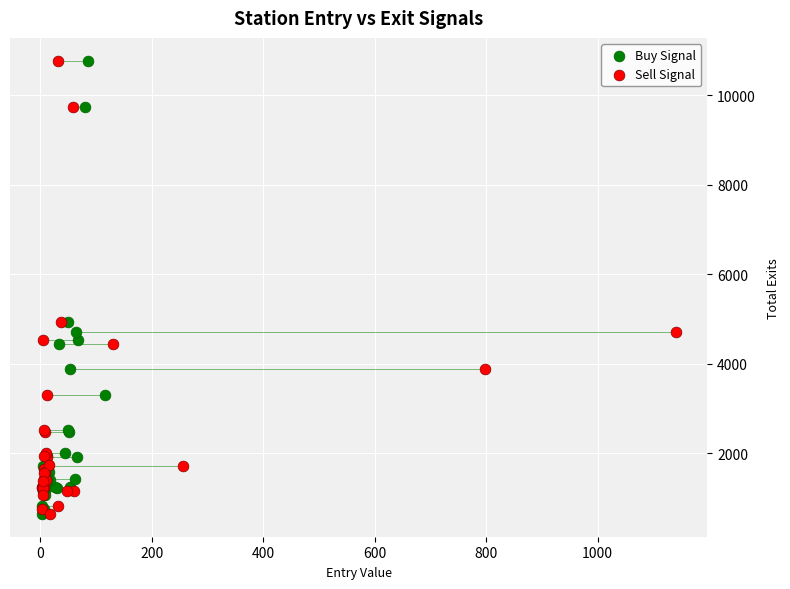

What are all the series names shown in the legend?

Buy Signal, Sell Signal